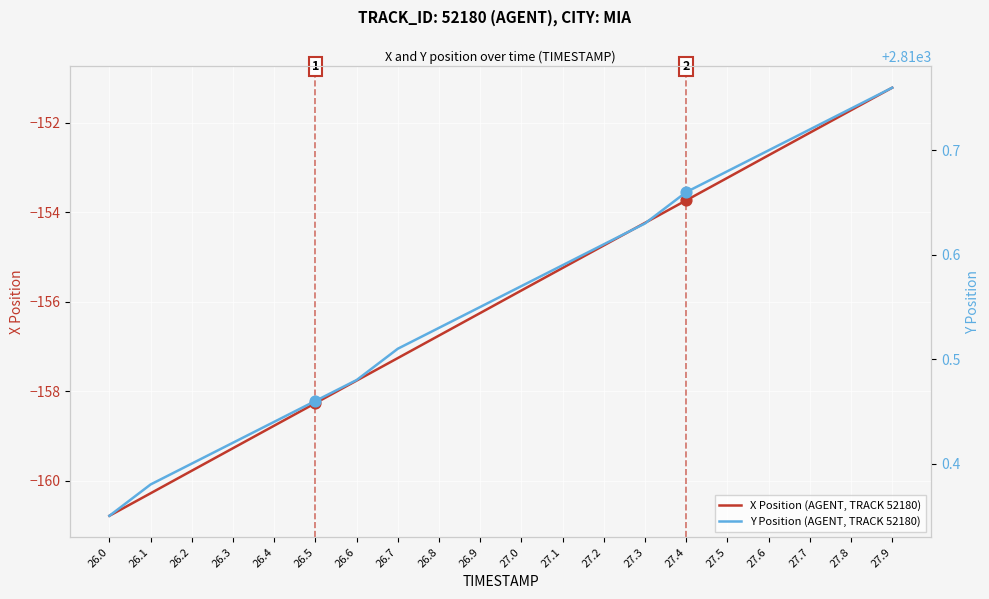

Is the value of Y Position (AGENT, TRACK 52180) at 26.7 greater than the value of X Position (AGENT, TRACK 52180) at 27.1?

Yes